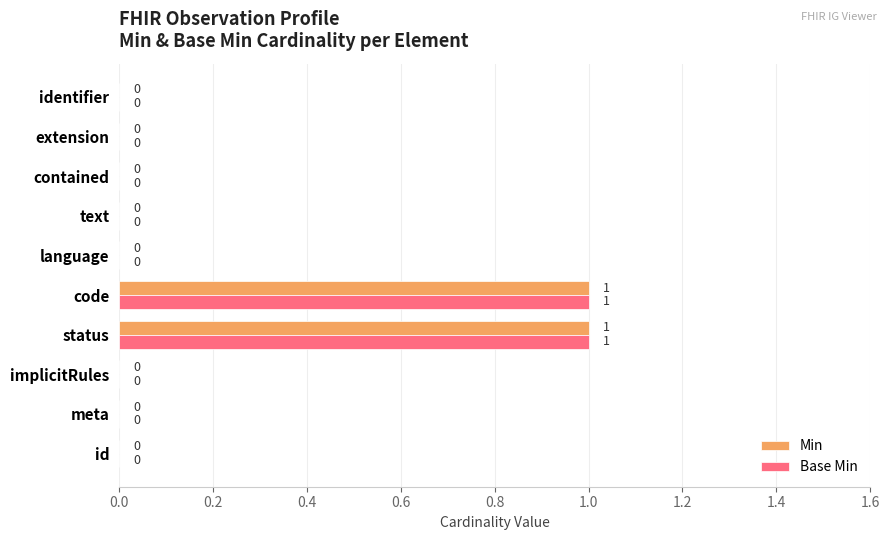

True or false: Min has a value of 0 at code.

False